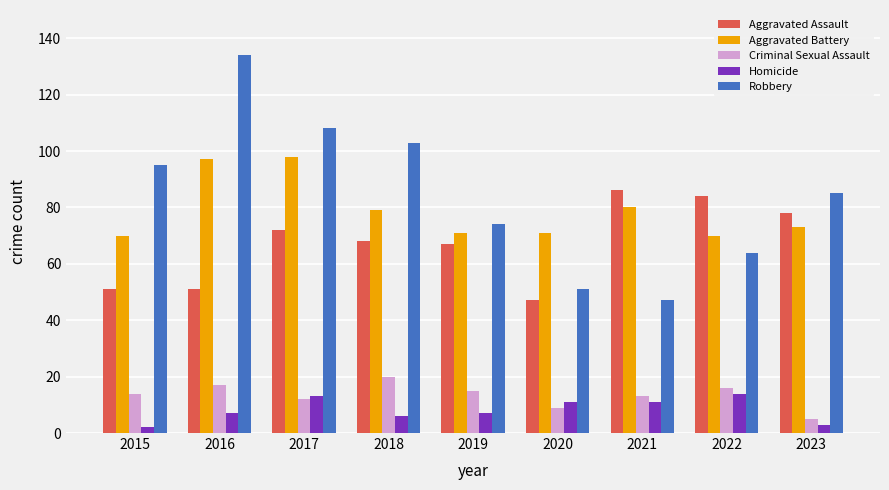

What is the sum of all Criminal Sexual Assault values?

121